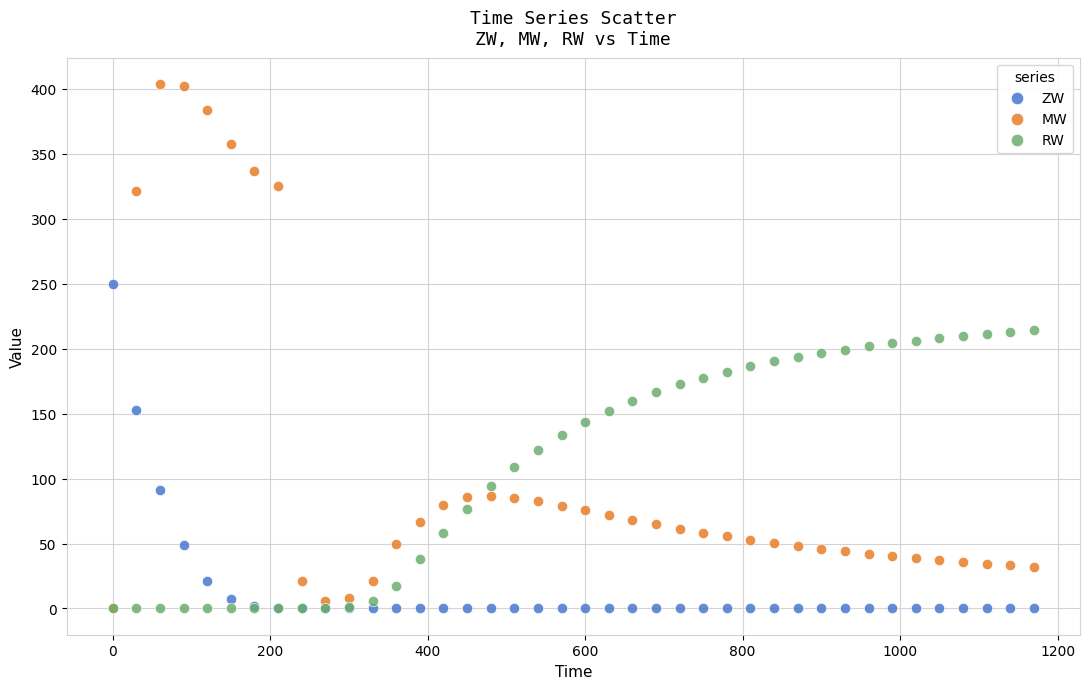

Which series has the widest spread of Y values?

MW